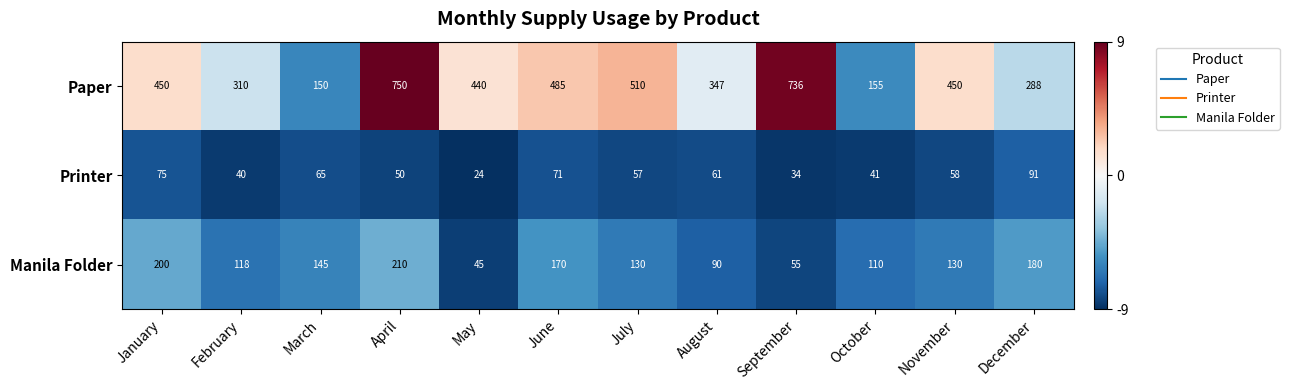

What is the difference between the second highest and minimum values in the Printer series?

51